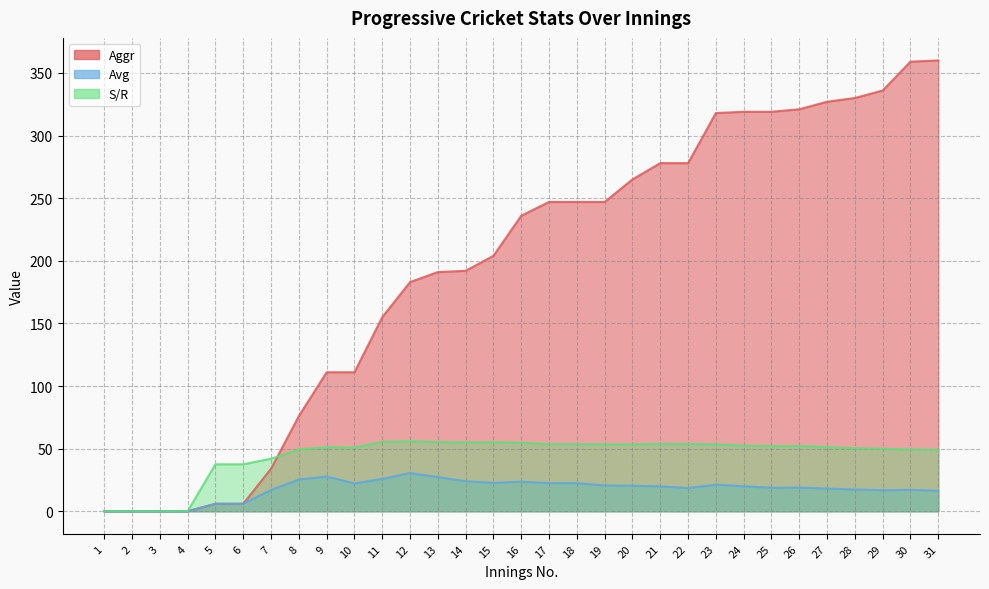

Where is the first local maximum for Avg?

9